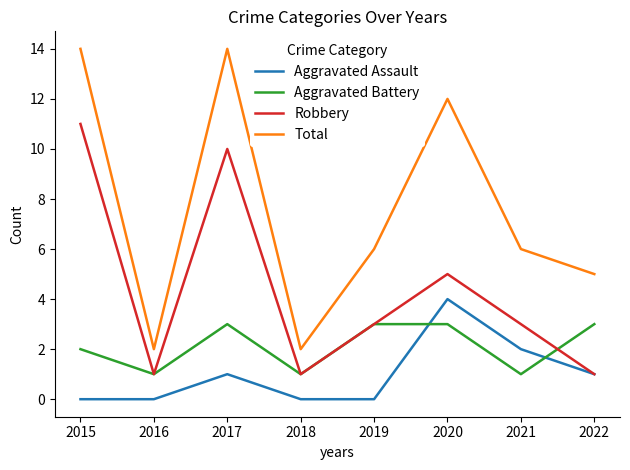

At which category does Aggravated Battery reach its first local peak?

2017